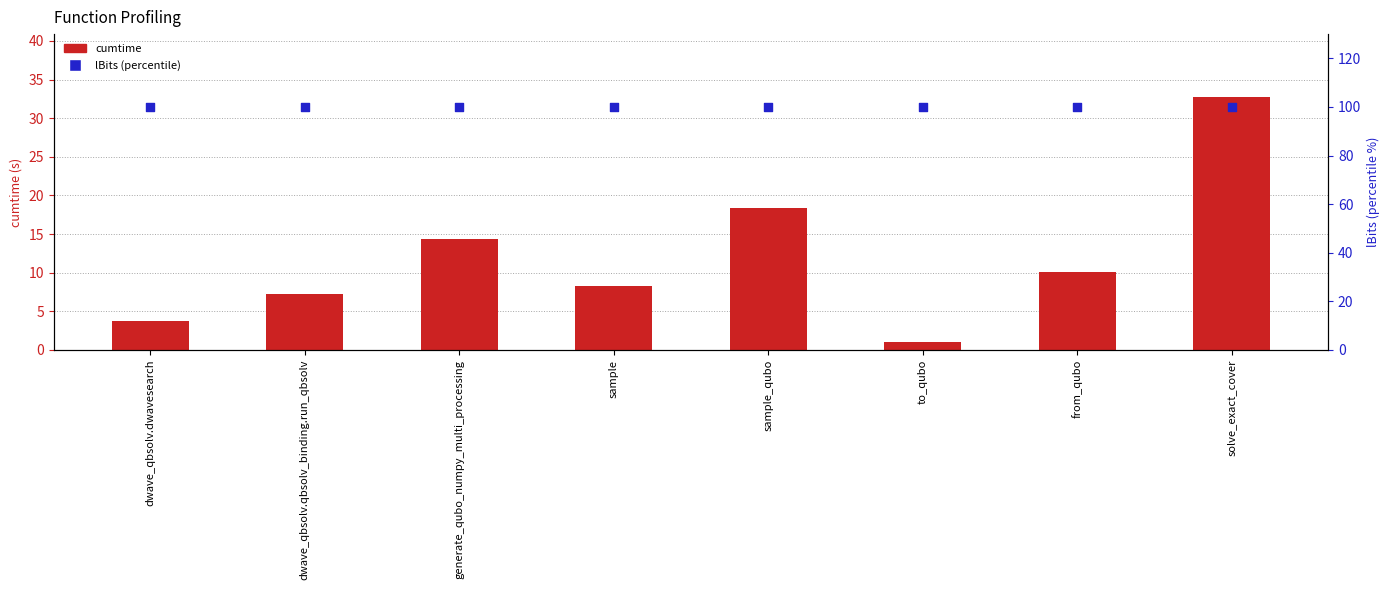

At how many categories does at least one series exceed 66?

8